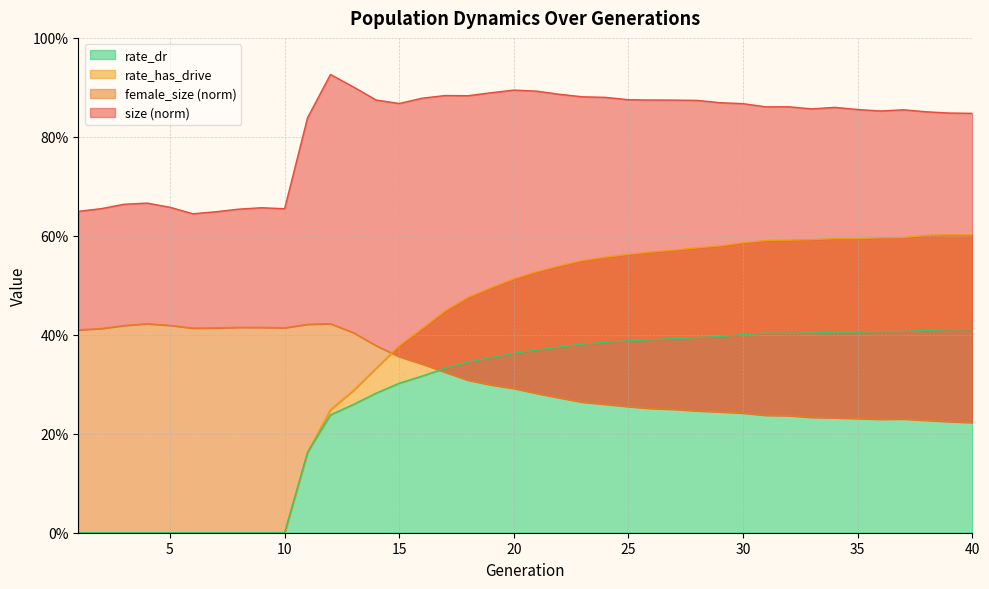

At 21, list the series in order from smallest to largest.

female_size, rate_dr, rate_has_drive, size